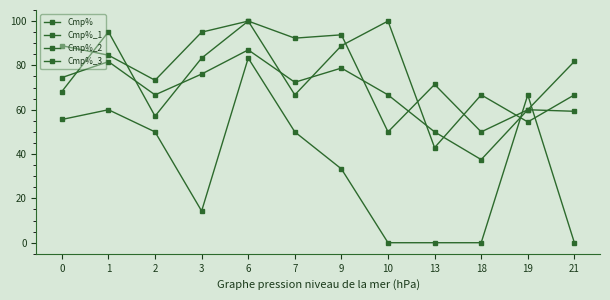

At how many categories does at least one series exceed 31?

12